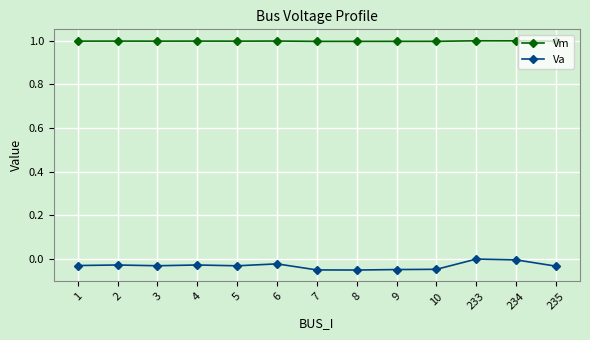

True or false: Vm has a value of 1.0 at 234.

True